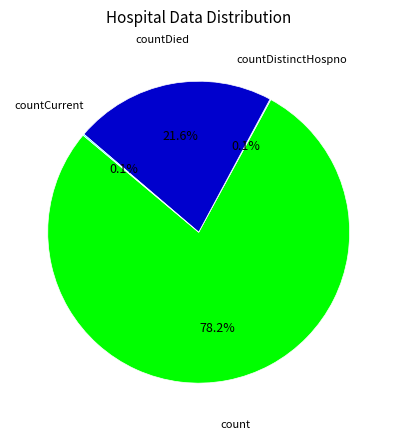

To the nearest percent, what is the difference between the largest and smallest slice percentages?

78%